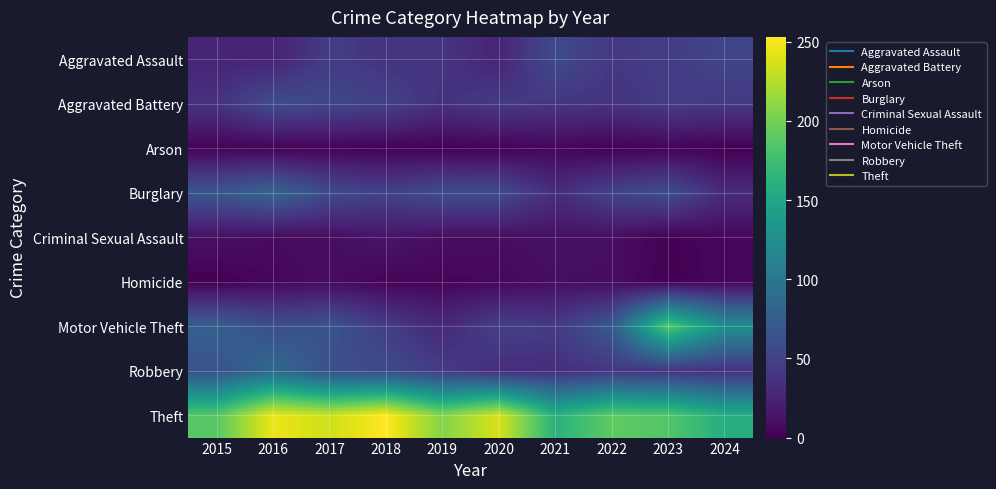

List the series in order of their peak value, lowest first.

Arson, Homicide, Criminal Sexual Assault, Aggravated Assault, Aggravated Battery, Burglary, Robbery, Motor Vehicle Theft, Theft